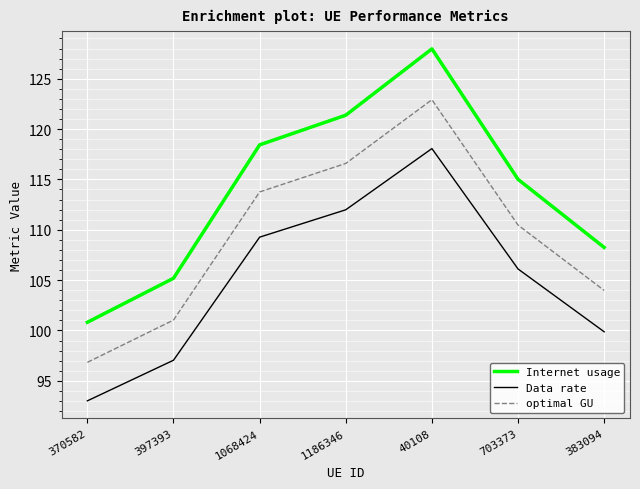

What value does the Data rate series have at 370582?

93.0